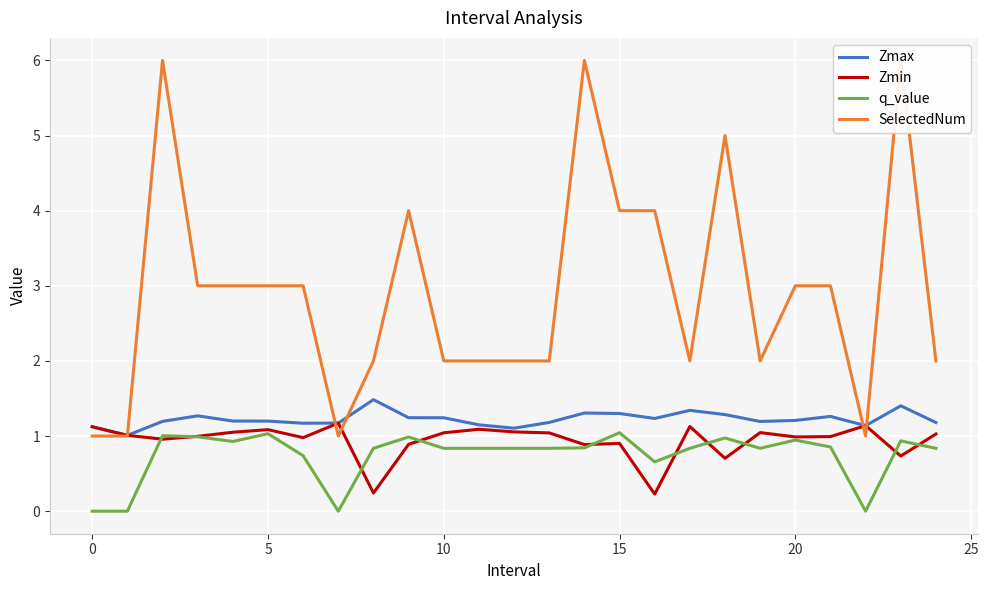

How many categories are shown in the chart?

25